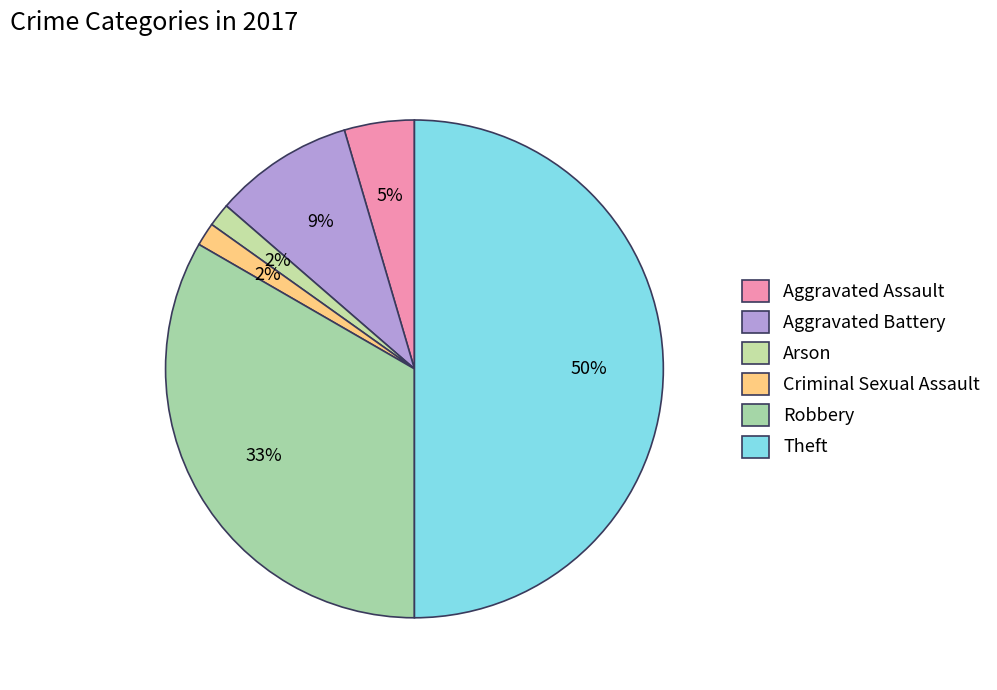

What is the largest slice in the pie chart?

Theft